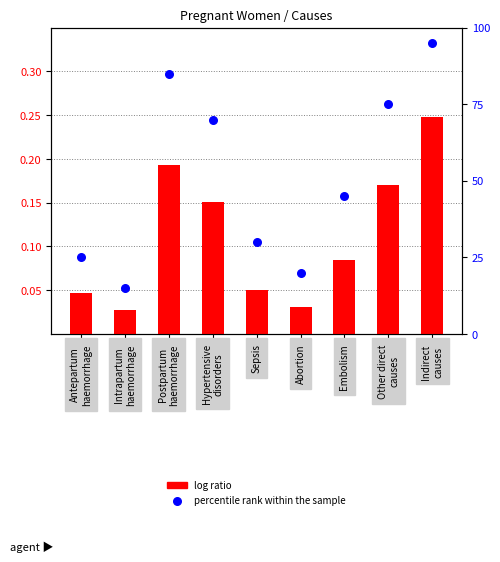

What are all the series names shown in the legend?

log ratio, percentile rank within the sample